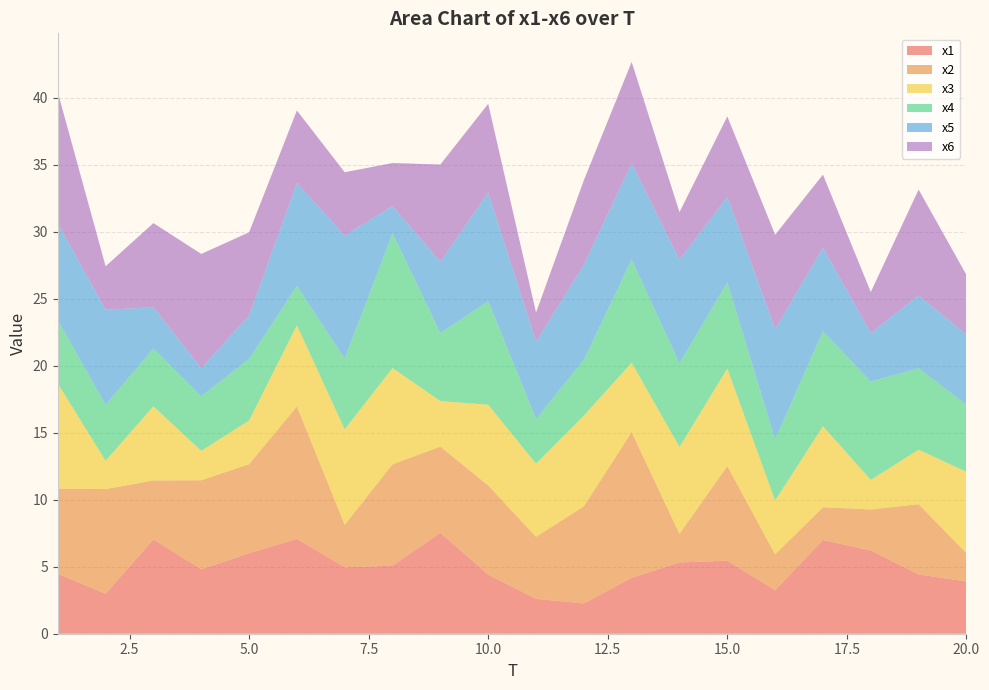

Reading left to right, extract all data points from this chart.

x1: 4.5	3.0	7.0	4.8	6.0	7.1	5.0	5.1	7.5	4.4	2.6	2.3	4.2	5.3	5.5	3.2	7.0	6.2	4.4	3.9
x2: 6.4	7.8	4.4	6.7	6.6	9.9	3.2	7.6	6.4	6.7	4.6	7.3	10.9	2.1	7.1	2.7	2.4	3.1	5.2	2.1
x3: 7.9	2.1	5.5	2.2	3.3	6.1	7.1	7.2	3.4	6.0	5.5	6.8	5.2	6.5	7.3	4.0	6.0	2.2	4.1	6.1
x4: 4.7	4.2	4.3	4.1	4.6	2.9	5.3	10.1	5.1	7.7	3.3	4.2	7.7	6.2	6.4	4.6	7.1	7.3	6.1	5.0
x5: 7.2	7.1	3.1	2.1	3.2	7.7	9.2	2.0	5.3	8.1	5.8	7.1	7.2	7.7	6.4	8.2	6.2	3.6	5.4	5.2
x6: 9.8	3.2	6.3	8.5	6.2	5.4	4.7	3.2	7.3	6.6	2.2	6.3	7.6	3.6	6.0	7.0	5.5	3.1	7.9	4.5